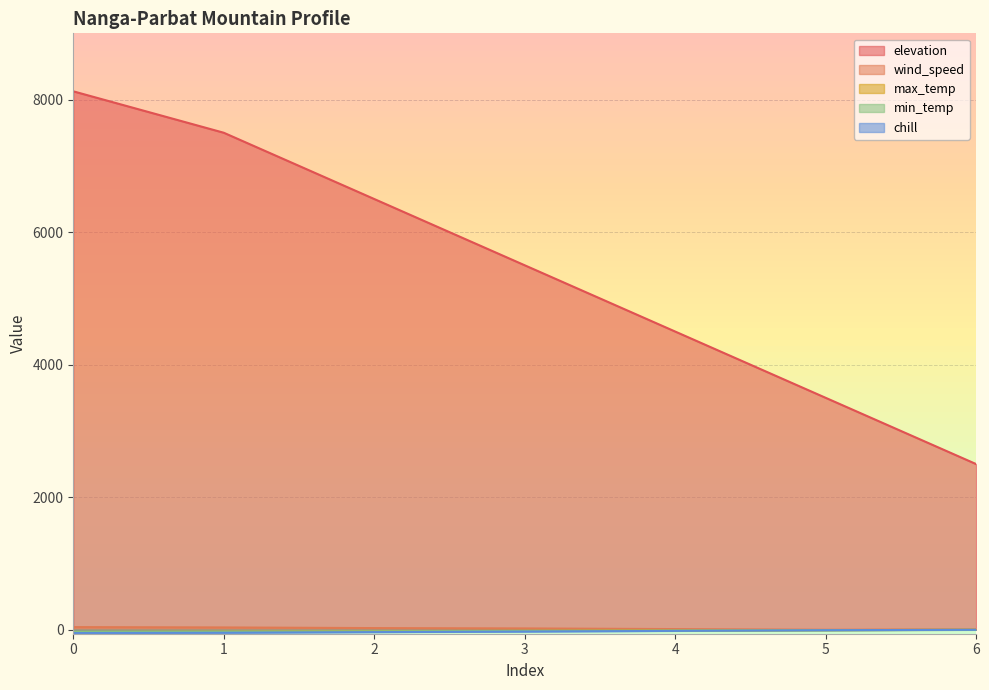

Does the chart have visible grid lines?

Yes